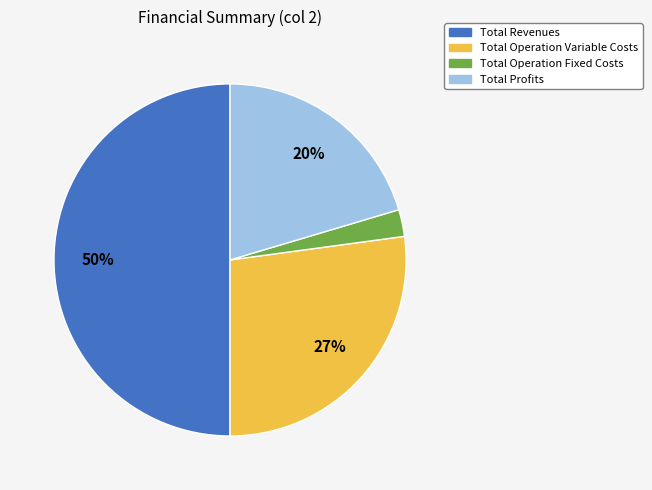

To the nearest percent, what is the difference between the largest and smallest slice percentages?

48%